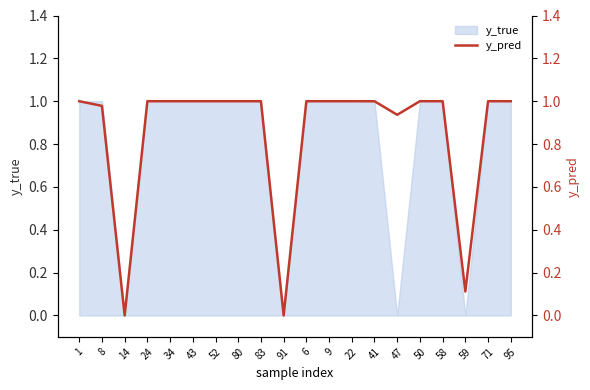

What is the sum of all values?

17.0